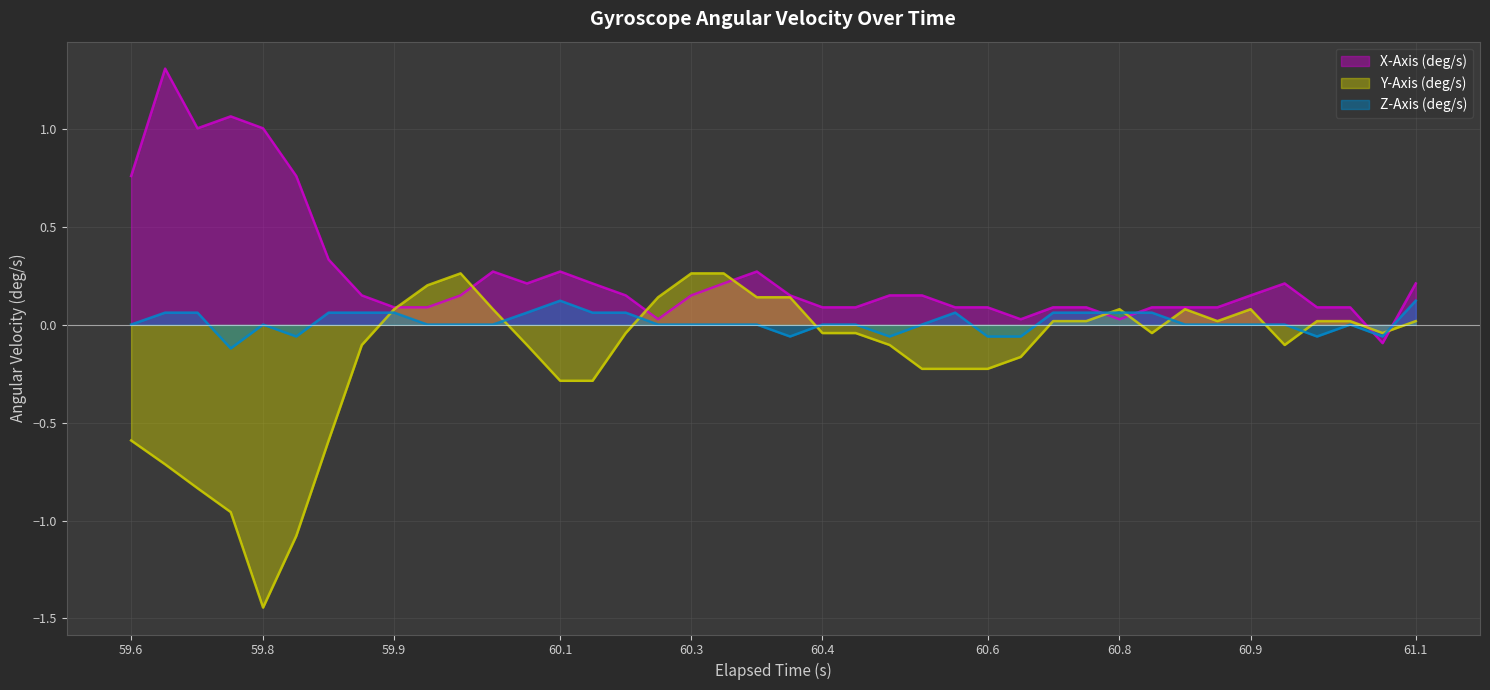

Reading left to right, what are all the values shown in this chart?

X-Axis (deg/s): 0.8	1.3	1.0	1.1	1.0	0.8	0.3	0.2	0.1	0.1	0.2	0.3	0.2	0.3	0.2	0.2	0.0	0.2	0.2	0.3	0.2	0.1	0.1	0.2	0.2	0.1	0.1	0.0	0.1	0.1	0.0	0.1	0.1	0.1	0.2	0.2	0.1	0.1	-0.1	0.2
Y-Axis (deg/s): -0.6	-0.7	-0.8	-1.0	-1.4	-1.1	-0.6	-0.1	0.1	0.2	0.3	0.1	-0.1	-0.3	-0.3	-0.0	0.1	0.3	0.3	0.1	0.1	-0.0	-0.0	-0.1	-0.2	-0.2	-0.2	-0.2	0.0	0.0	0.1	-0.0	0.1	0.0	0.1	-0.1	0.0	0.0	-0.0	0.0
Z-Axis (deg/s): 0.0	0.1	0.1	-0.1	0.0	-0.1	0.1	0.1	0.1	0.0	0.0	0.0	0.1	0.1	0.1	0.1	0.0	0.0	0.0	0.0	-0.1	0.0	0.0	-0.1	0.0	0.1	-0.1	-0.1	0.1	0.1	0.1	0.1	0.0	0.0	0.0	0.0	-0.1	0.0	-0.1	0.1